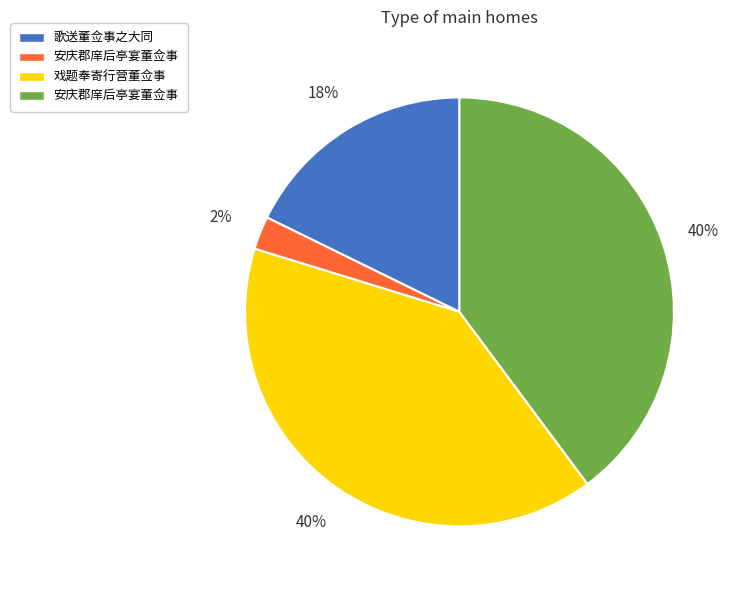

Is there any slice that represents more than half of the pie?

No